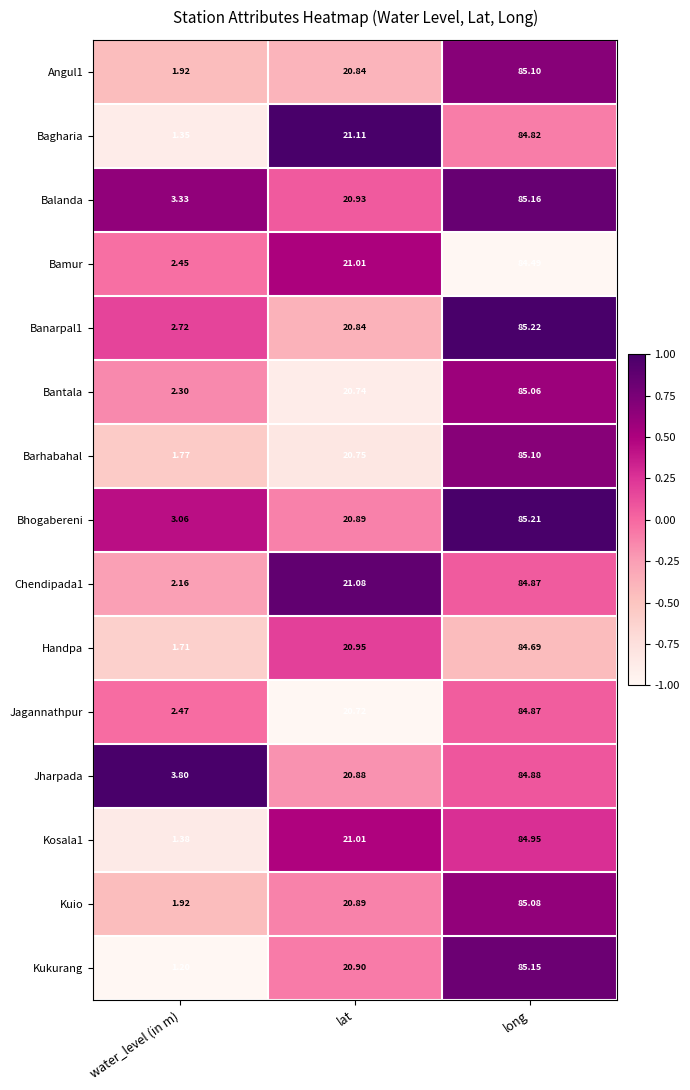

Which series has the largest total across all categories?

Jharpada